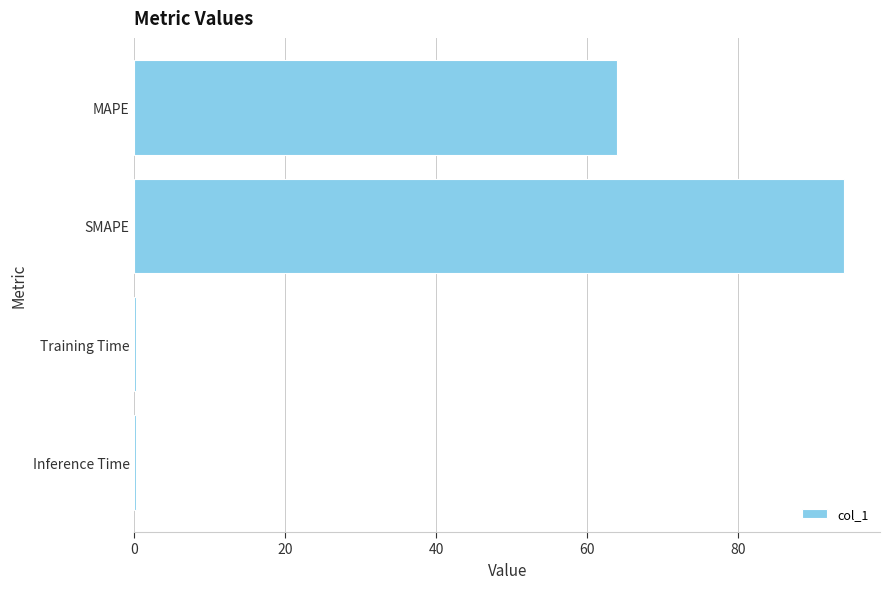

How many categories are shown in the chart?

4